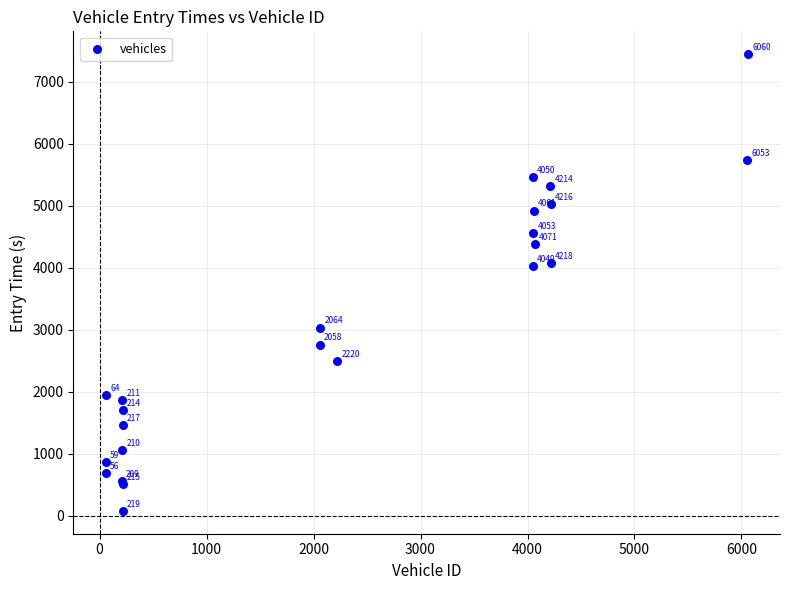

What Y value in the scatter plot is closest to 3760?

4020.6